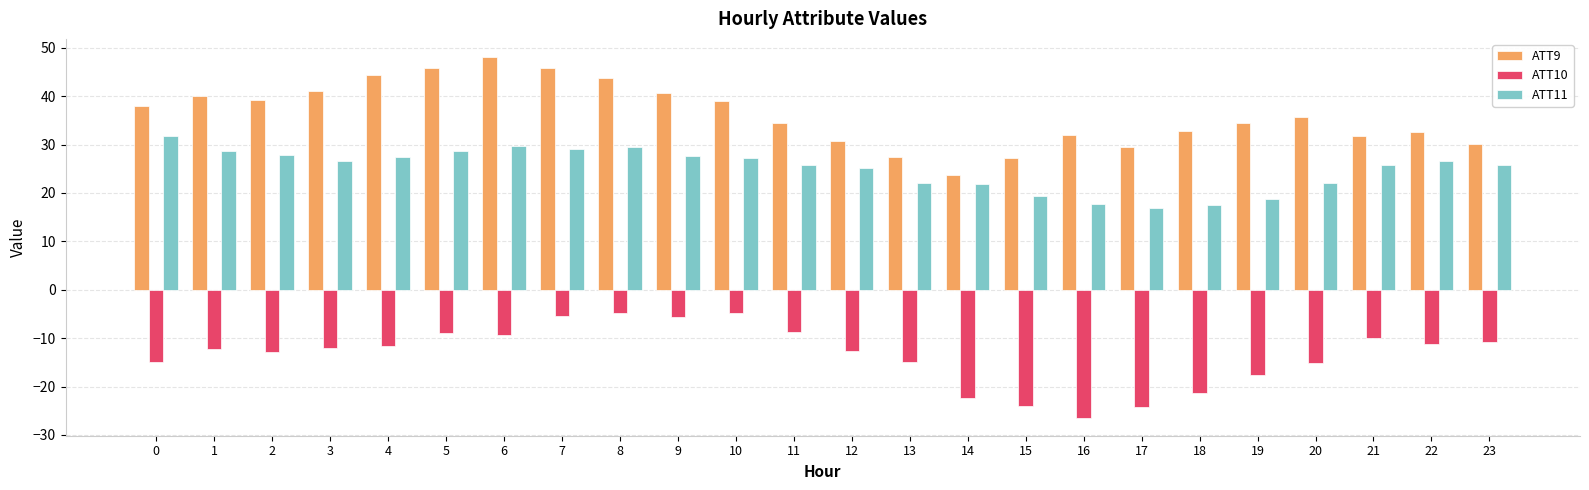

Which category has the highest value in the ATT9 series?

6